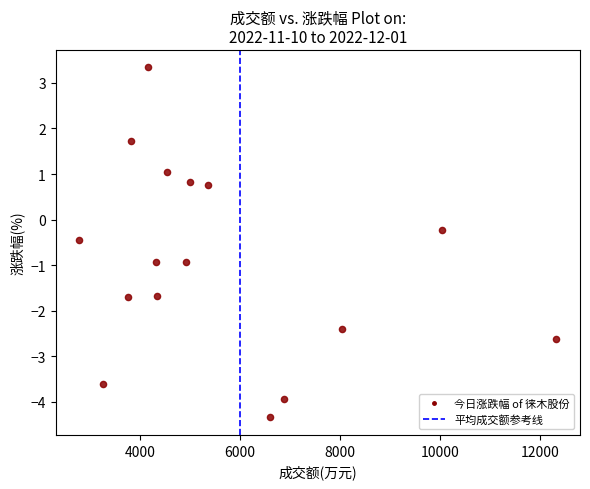

What is the range of X values (max minus min)?

9533.0